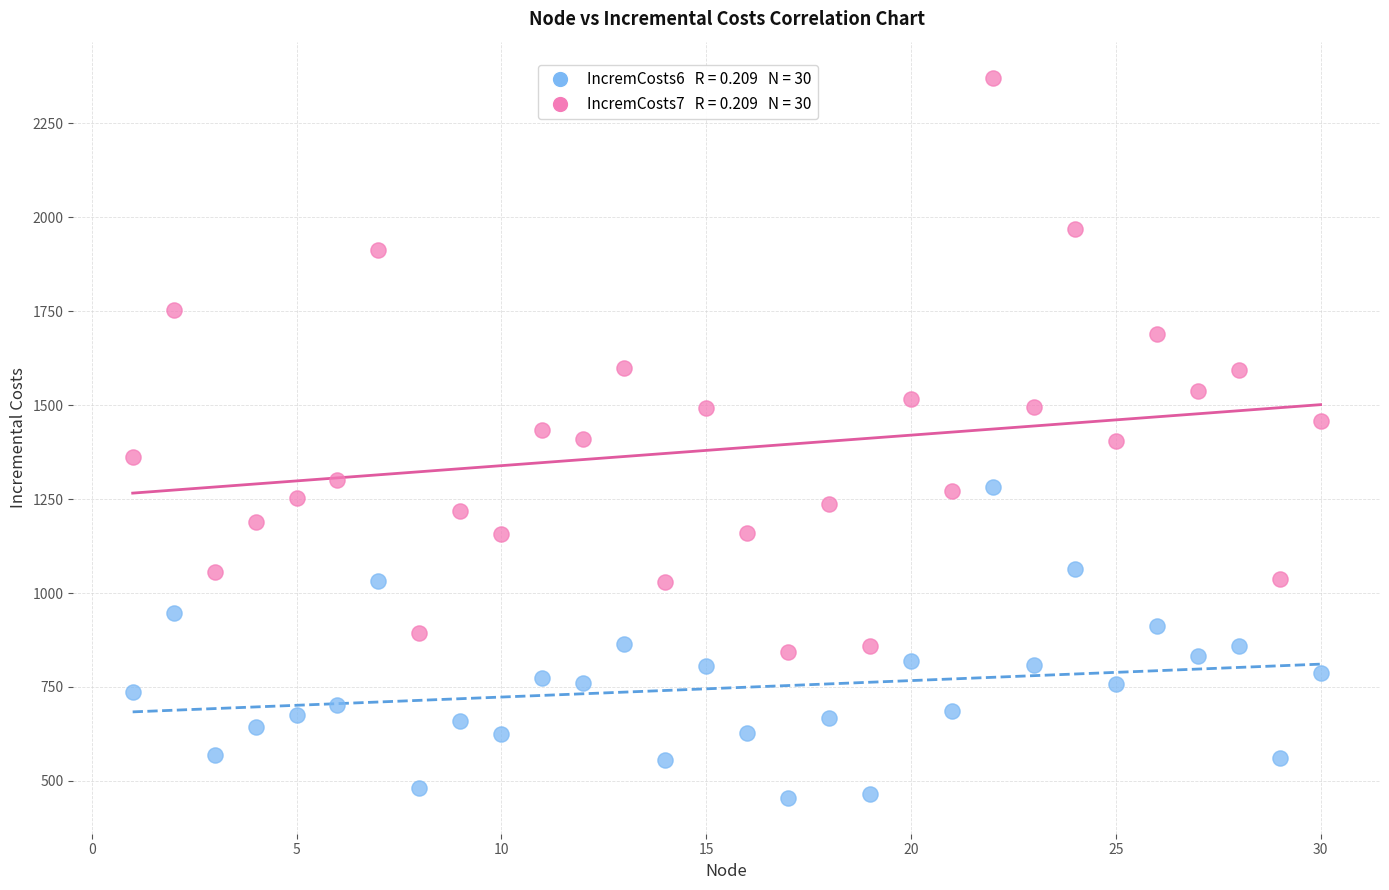

Across all data points, what is the range of X values (max minus min)?

29